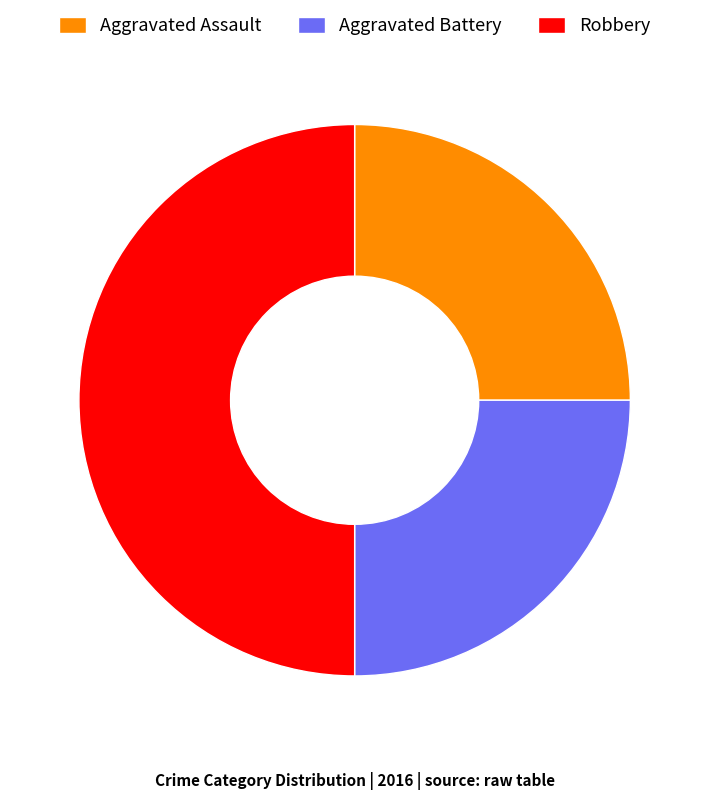

The Robbery slice represents 50% of the pie. True or false?

True